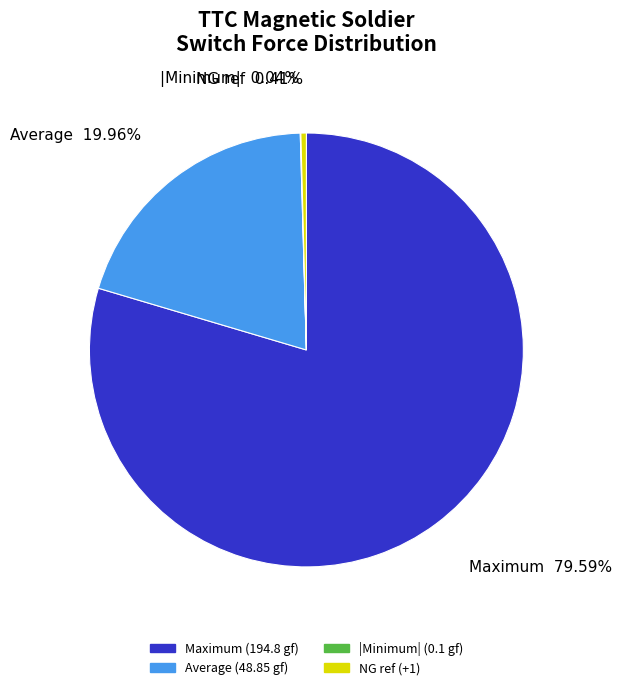

Which slice is the largest?

Maximum